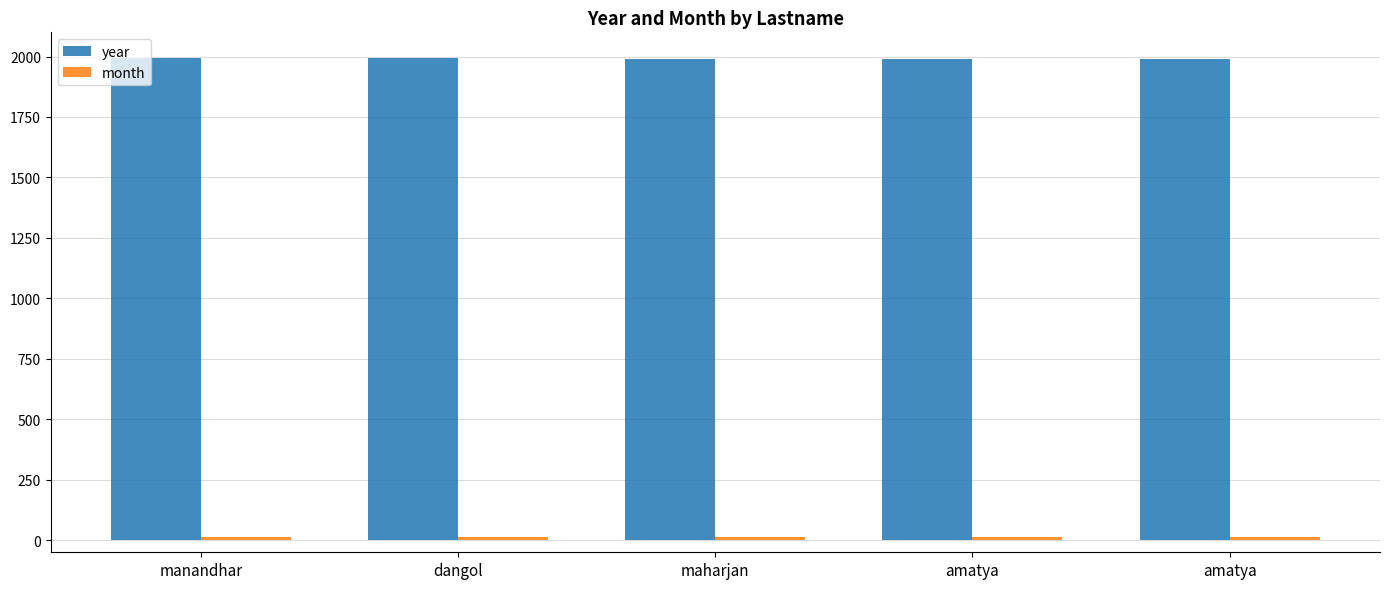

Reading left to right, what are all the values shown in this chart?

year: manandhar=1993	dangol=1992	maharjan=1991	amatya=1990	amatya=1990
month: manandhar=12	dangol=12	maharjan=12	amatya=12	amatya=12